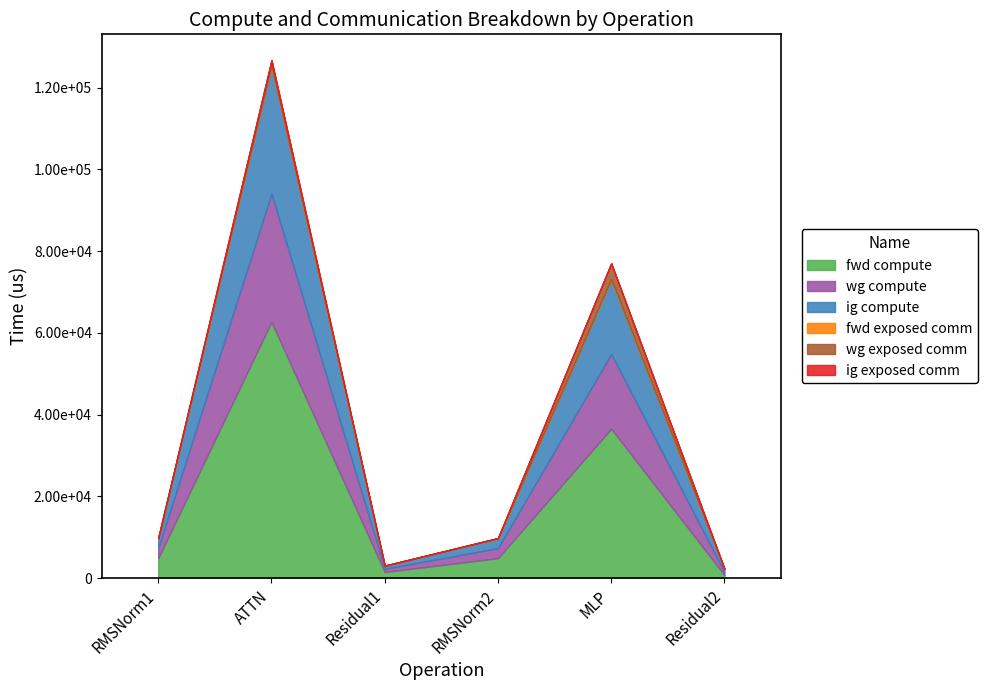

Reading right to left, transcribe all the data shown in this chart.

fwd compute: Residual2=767.8	MLP=36562.4	RMSNorm2=4904.7	Residual1=1535.6	ATTN=62691.8	RMSNorm1=4904.7
wg compute: Residual2=767.8	MLP=18281.2	RMSNorm2=2452.4	Residual1=767.8	ATTN=31345.9	RMSNorm1=2452.4
ig compute: Residual2=767.8	MLP=18281.2	RMSNorm2=2452.4	Residual1=767.8	ATTN=31345.9	RMSNorm1=2452.4
fwd exposed comm: Residual2=0.0	MLP=0.0	RMSNorm2=0.0	Residual1=0.0	ATTN=0.0	RMSNorm1=0.0
wg exposed comm: Residual2=0.0	MLP=3904.2	RMSNorm2=0.0	Residual1=0.0	ATTN=1285.6	RMSNorm1=0.0
ig exposed comm: Residual2=0.0	MLP=0.0	RMSNorm2=0.0	Residual1=0.0	ATTN=0.0	RMSNorm1=0.0